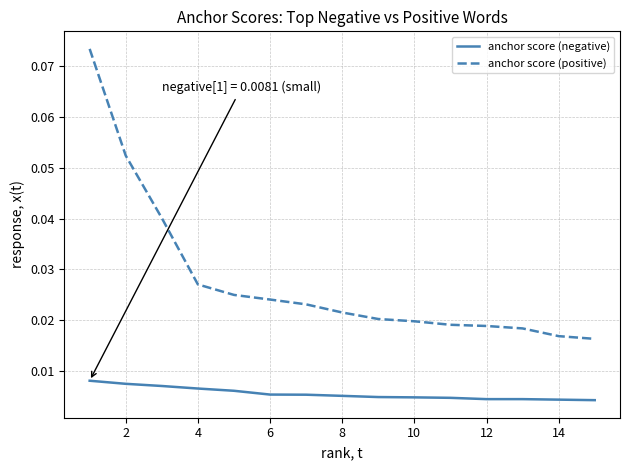

How many categories are shown in the chart?

15